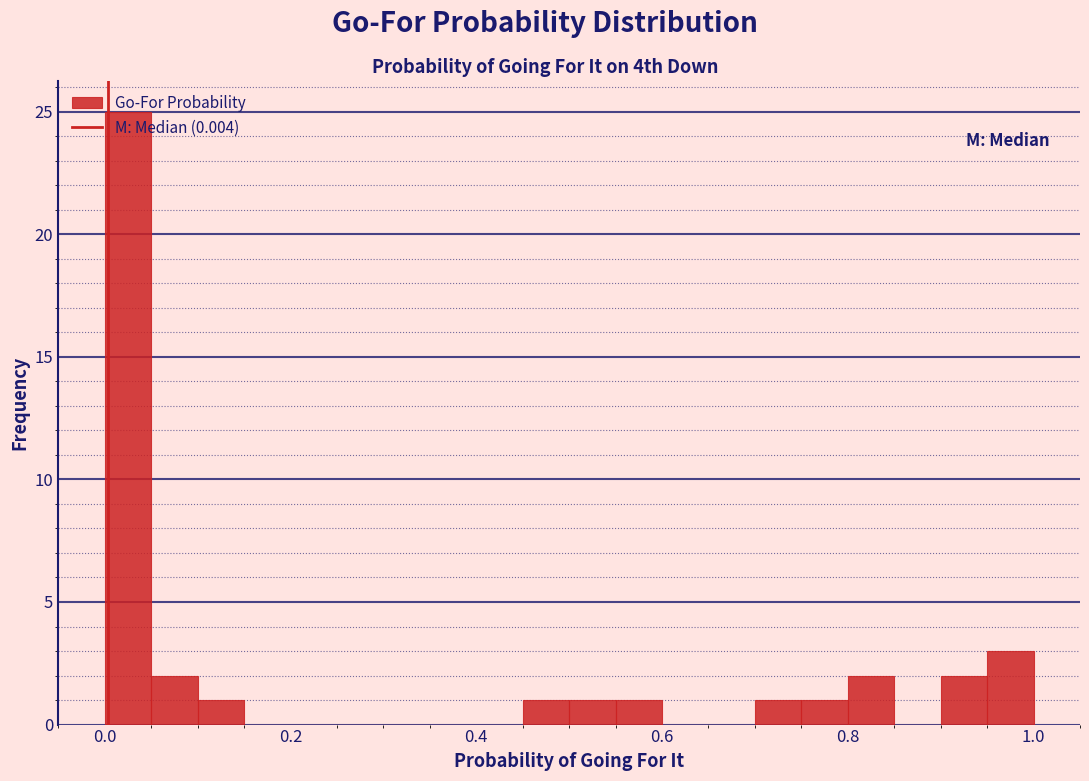

Read against the x-axis, roughly where is the centre of the tallest bar?

0.02